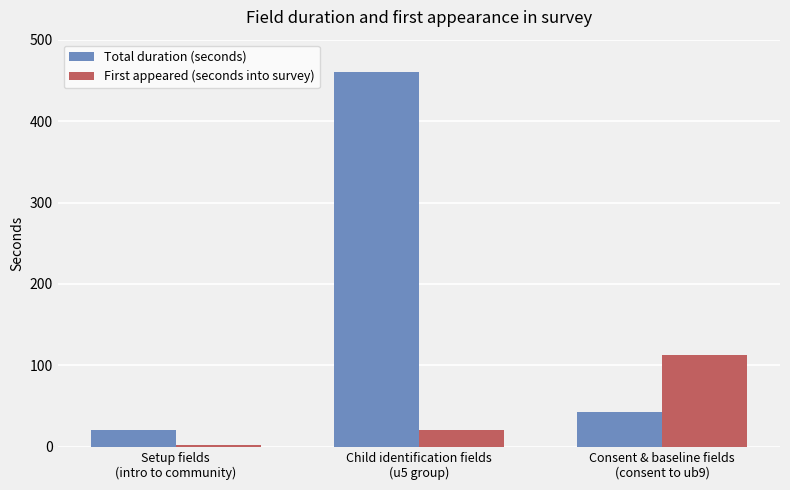

What is the lowest value of the First appeared (seconds into survey) series?

2